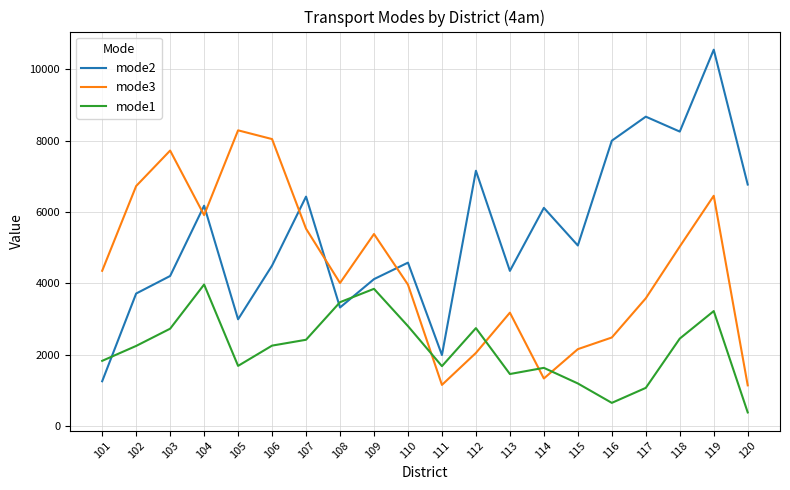

What is the difference between the maximum and minimum values in the mode2 series?

9281.5